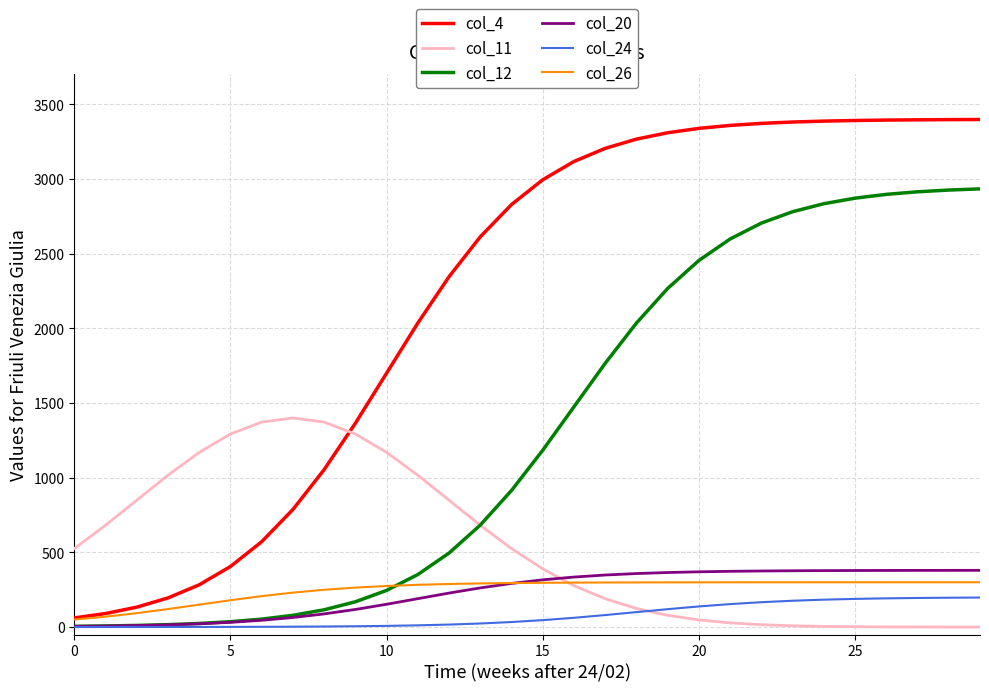

Which series has the largest range (max minus min)?

col_4